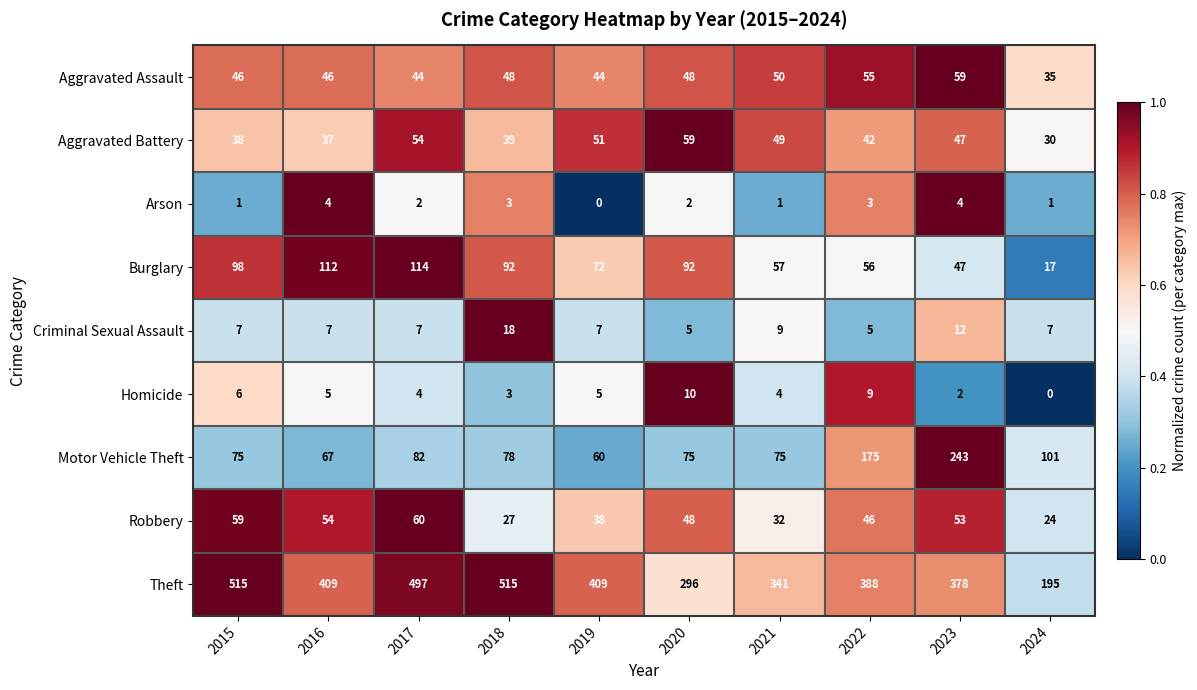

Read the Burglary value at 2020.

92